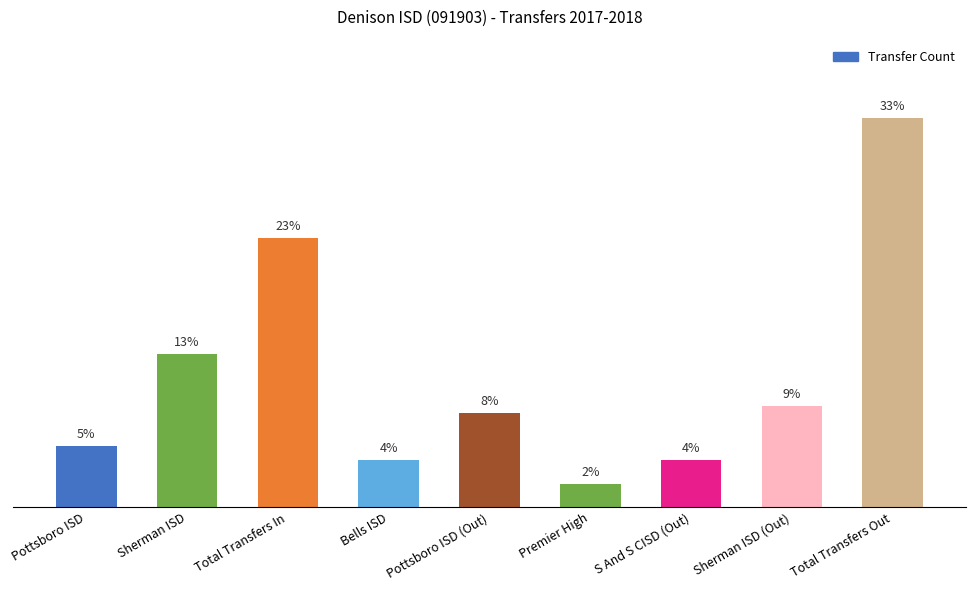

List the labels in order of value, largest first.

Total Transfers Out, Total Transfers In, Sherman ISD, Sherman ISD (Out), Pottsboro ISD (Out), Pottsboro ISD, Bells ISD, S And S CISD (Out), Premier High